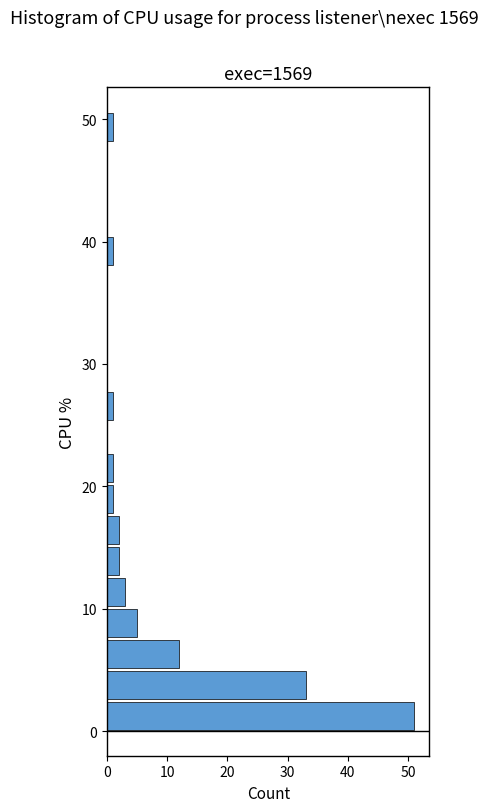

Read against the y-axis, roughly where is the centre of the longest bar?

1